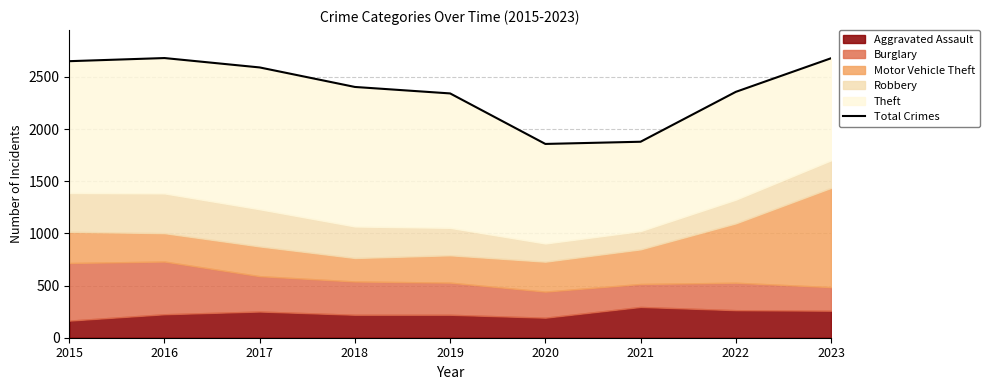

What is the ratio of the value at 2020 to the value at 2023?

0.7